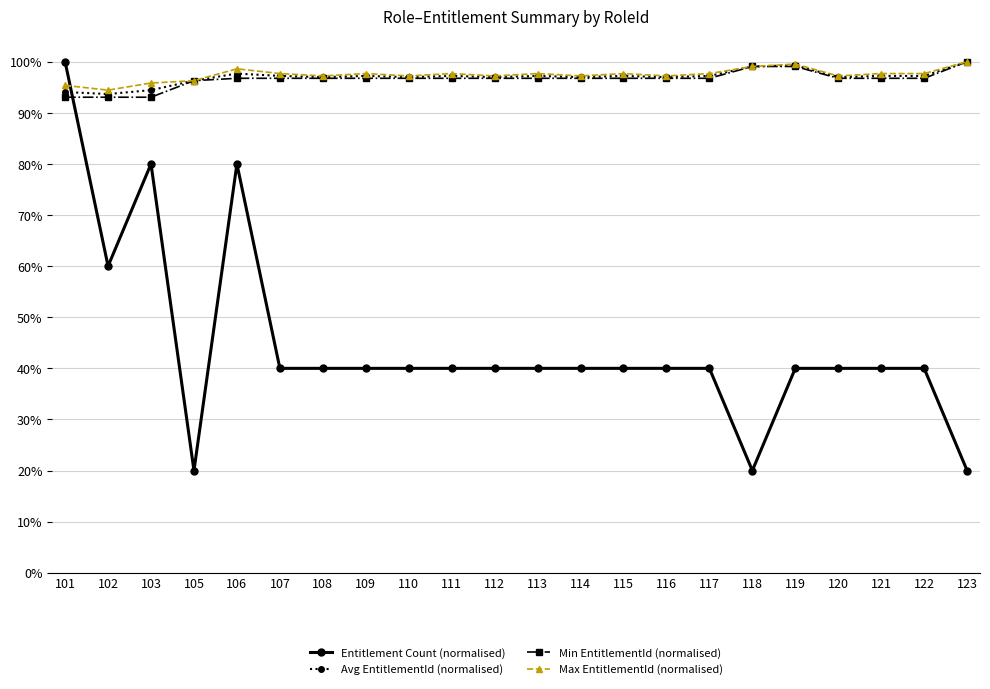

What is the sum of the Entitlement Count (normalised) values at 103 and 120?

1.2